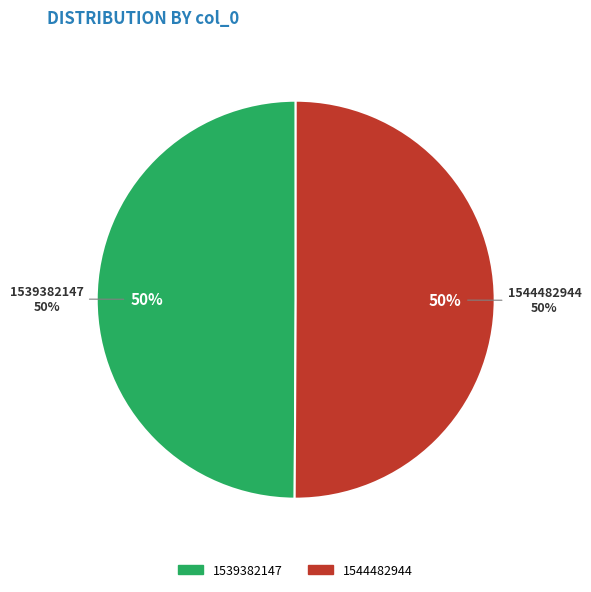

Is there any slice that represents more than half of the pie?

Yes